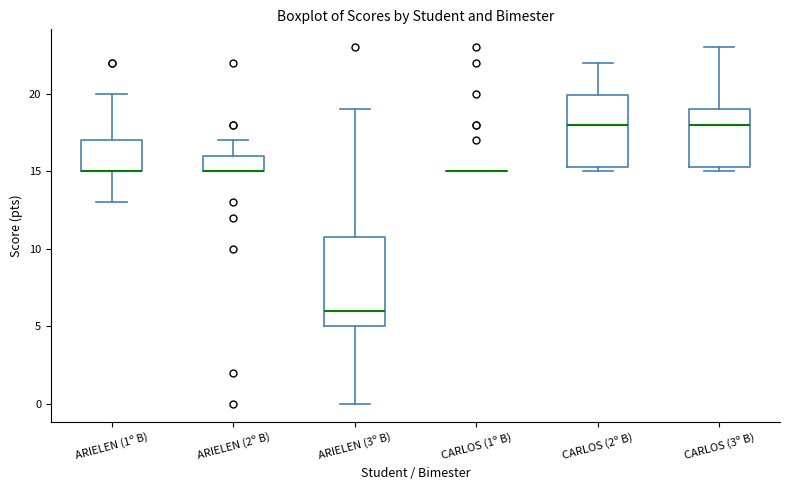

Which box is the tallest, from its lower edge to its upper edge?

ARIELEN (3º B)